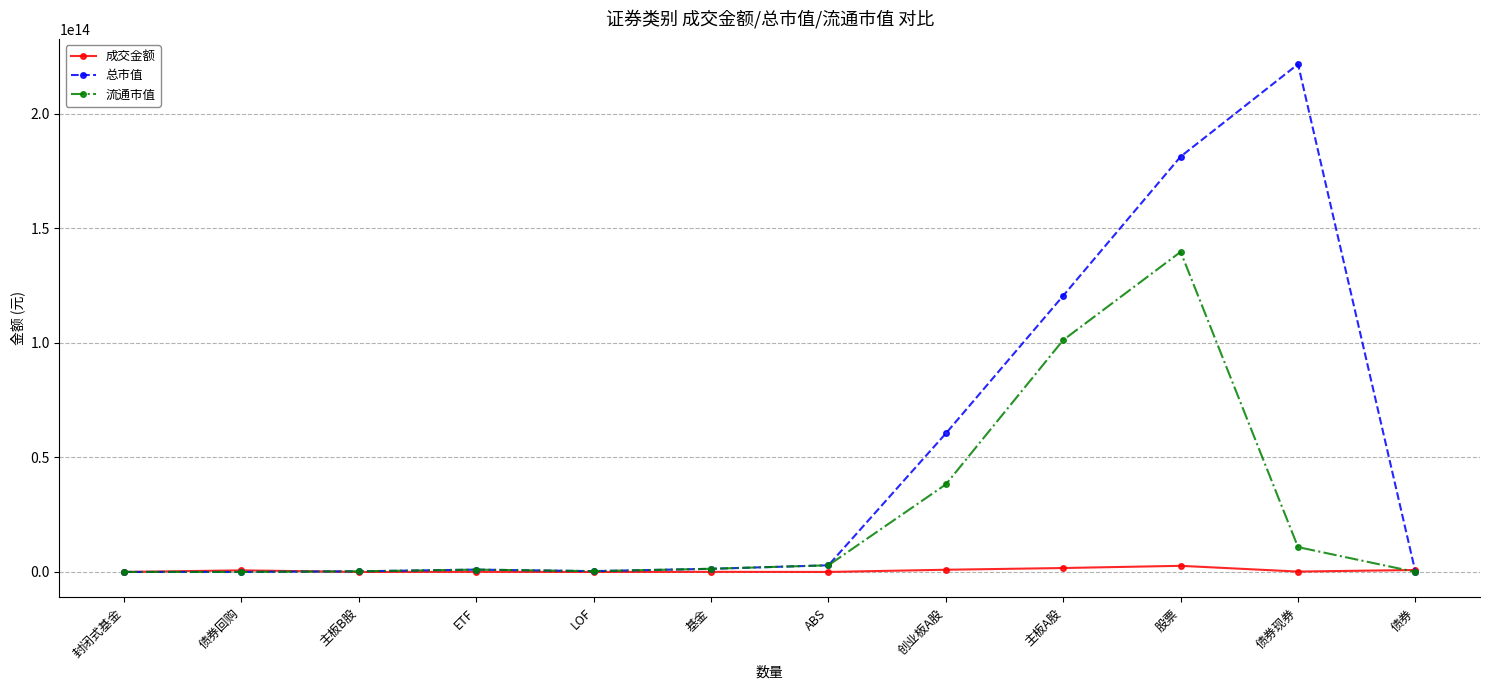

True or false: 成交金额 has more than 2 interior local peaks.

True